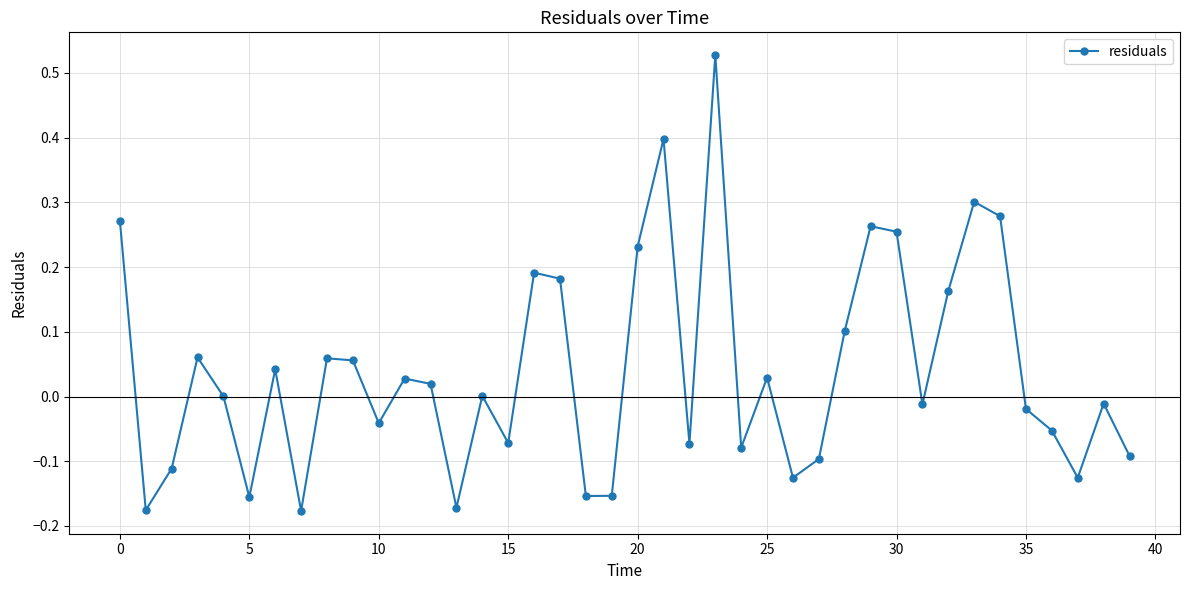

What is the difference between the maximum and minimum values?

0.7